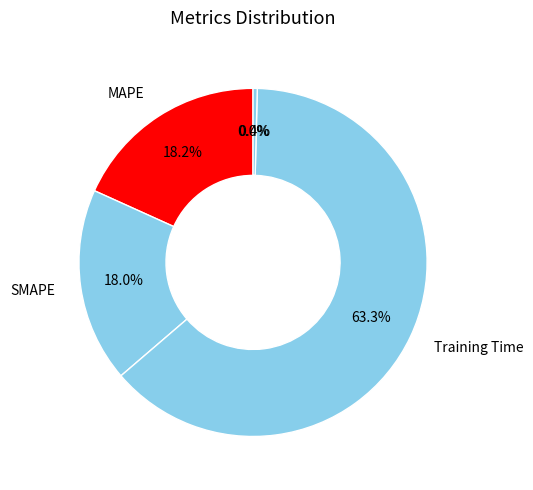

How many segments does this pie chart have?

5